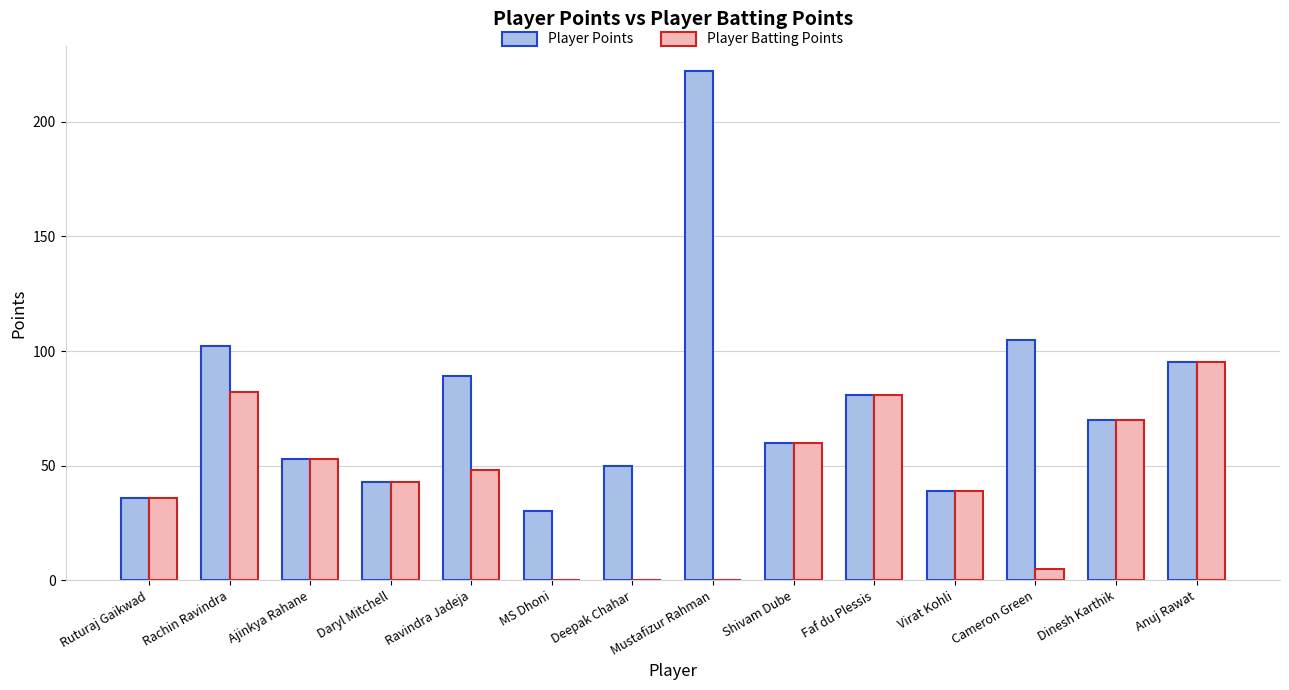

Where is Player Points nearest to the value 126?

Cameron Green